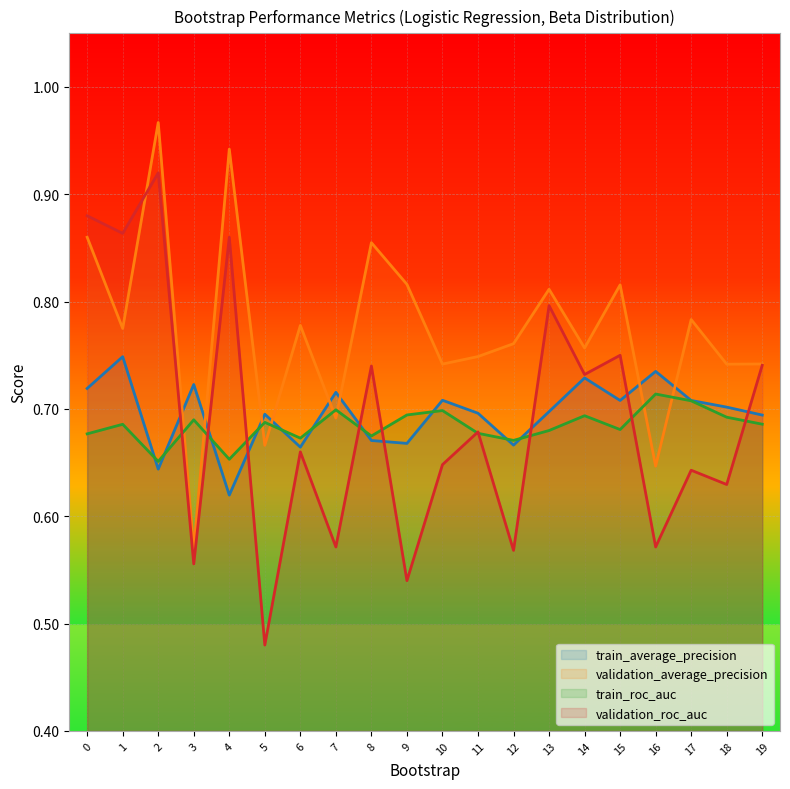

What is the average value of the train_roc_auc series?

0.7